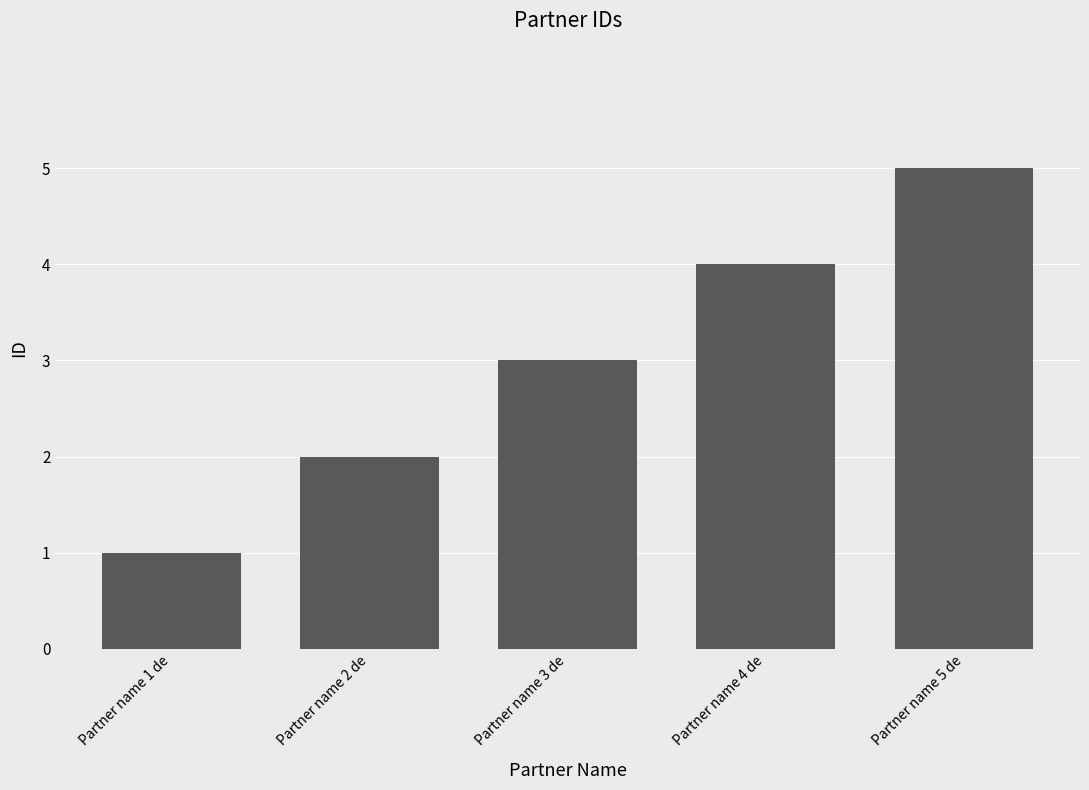

Rank the categories by value from lowest to highest.

Partner name 1 de, Partner name 2 de, Partner name 3 de, Partner name 4 de, Partner name 5 de